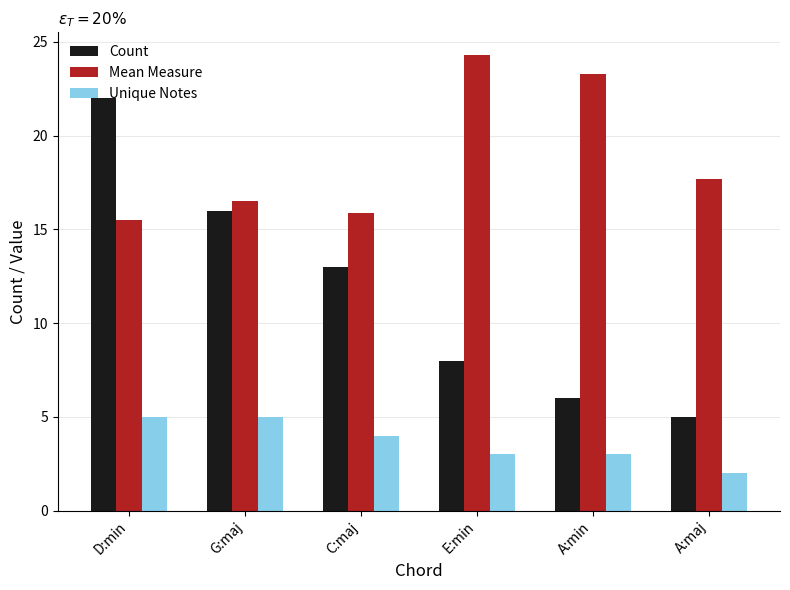

Which category has the lowest value in the Mean Measure series?

D:min